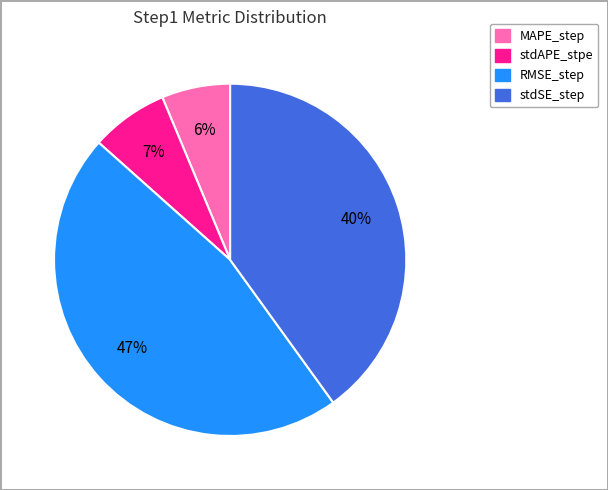

To the nearest percent, what percentage of the pie is stdAPE_stpe?

7%